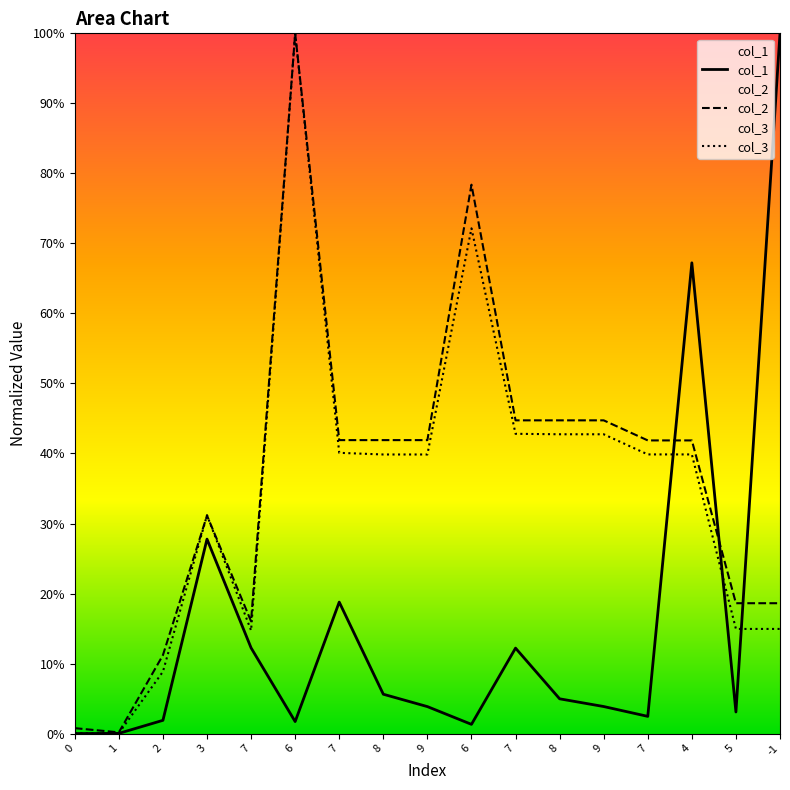

At how many categories does at least one series exceed 0?

17